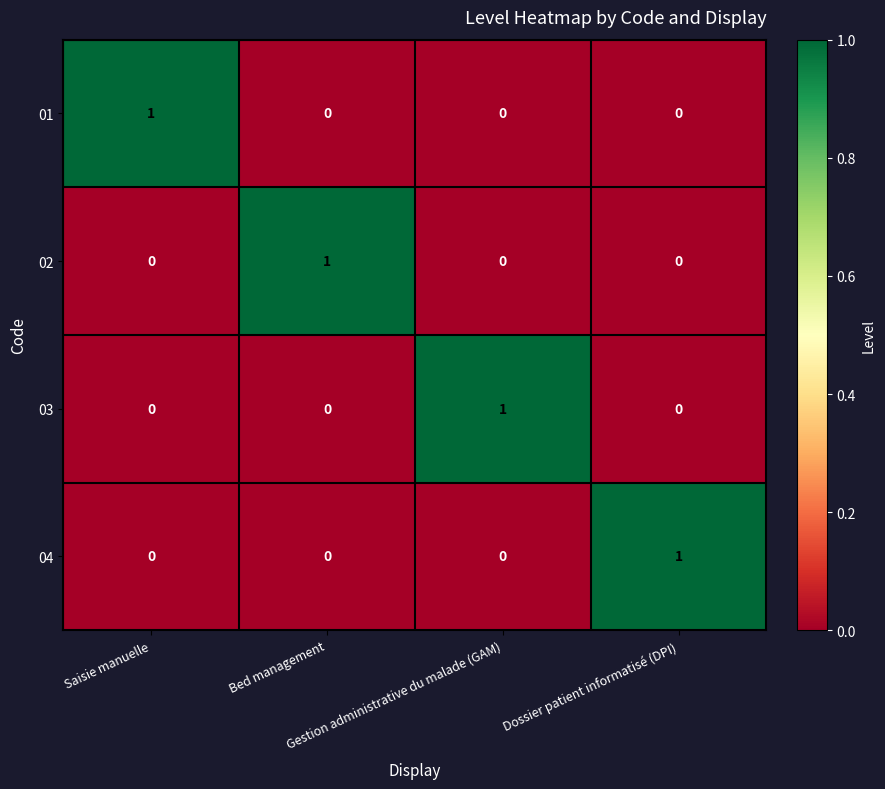

At how many categories does at least one series exceed 0?

4